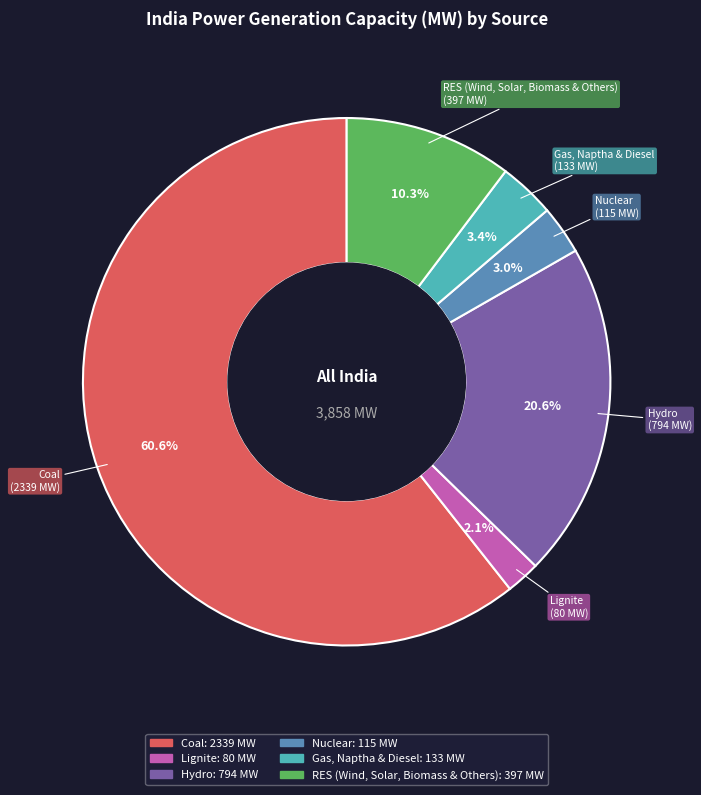

Rank the categories by value from lowest to highest.

Lignite, Nuclear, Gas, Naptha & Diesel, RES (Wind, Solar, Biomass & Others), Hydro, Coal